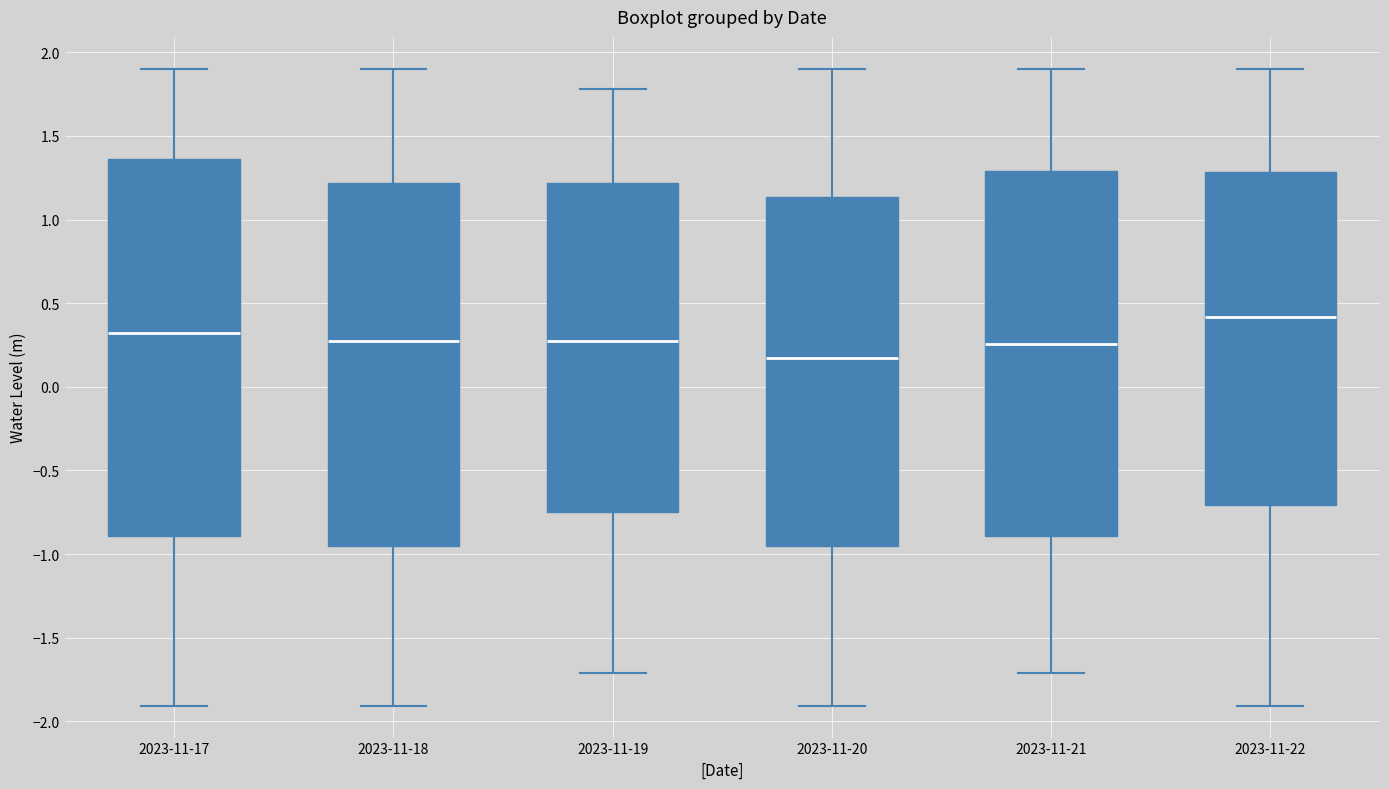

Reading left to right, read every box against the y-axis: the position of its median line, the range the box covers, and the ends of its whiskers. The values are not printed on the chart, so give them approximately, as read against the axis.

2023-11-17: median 0.30, box -0.90 to 1.35, whiskers -1.90 to 1.90
2023-11-18: median 0.25, box -0.95 to 1.20, whiskers -1.90 to 1.90
2023-11-19: median 0.25, box -0.75 to 1.20, whiskers -1.70 to 1.80
2023-11-20: median 0.15, box -0.95 to 1.15, whiskers -1.90 to 1.90
2023-11-21: median 0.25, box -0.90 to 1.30, whiskers -1.70 to 1.90
2023-11-22: median 0.40, box -0.70 to 1.30, whiskers -1.90 to 1.90